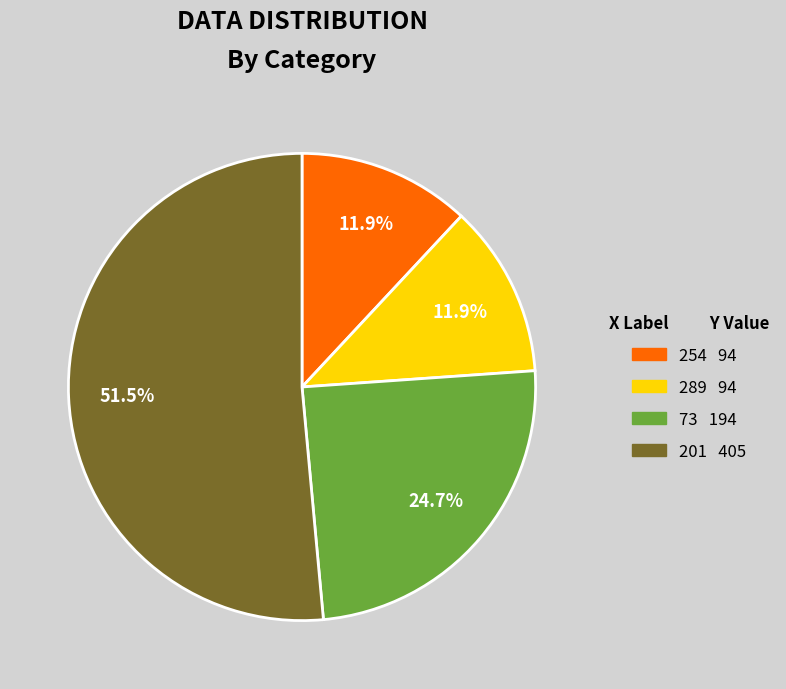

What percentage is the 254 slice, to the nearest percent?

12%